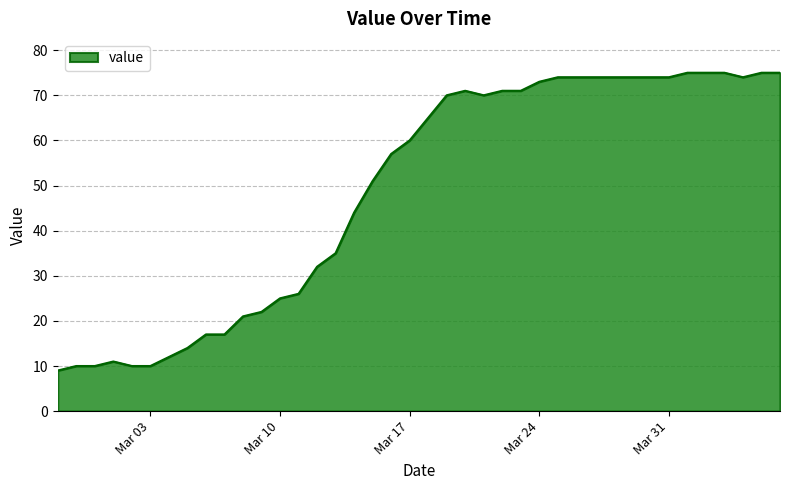

What is the difference between the maximum and minimum values?

66